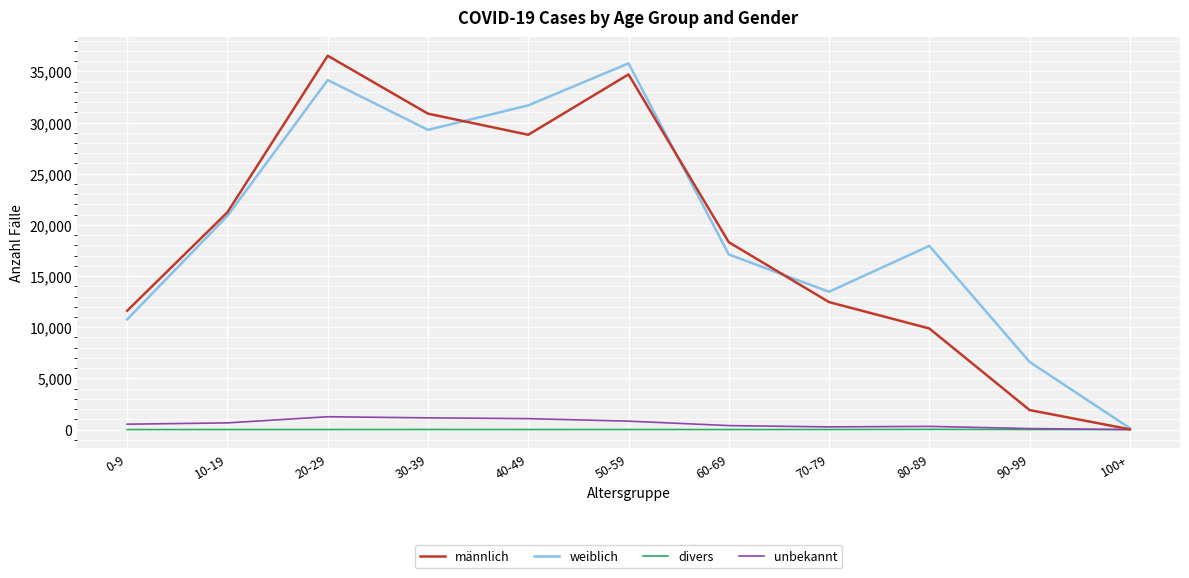

What is the total value across all series at 90-99?

8623